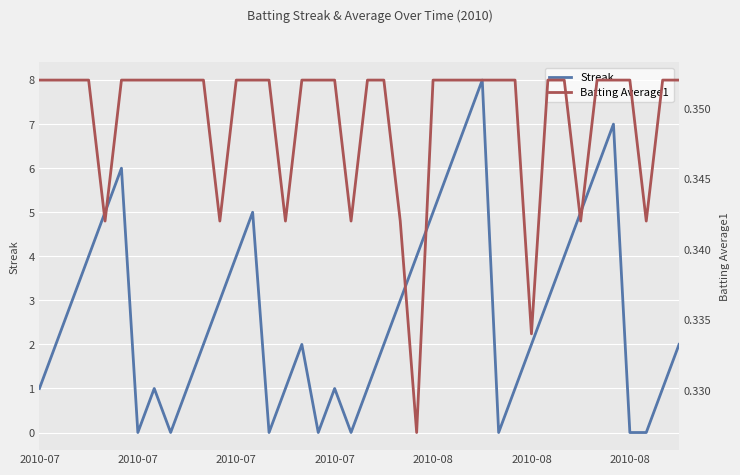

List the series in order of their peak value, highest first.

Streak, Batting Average1